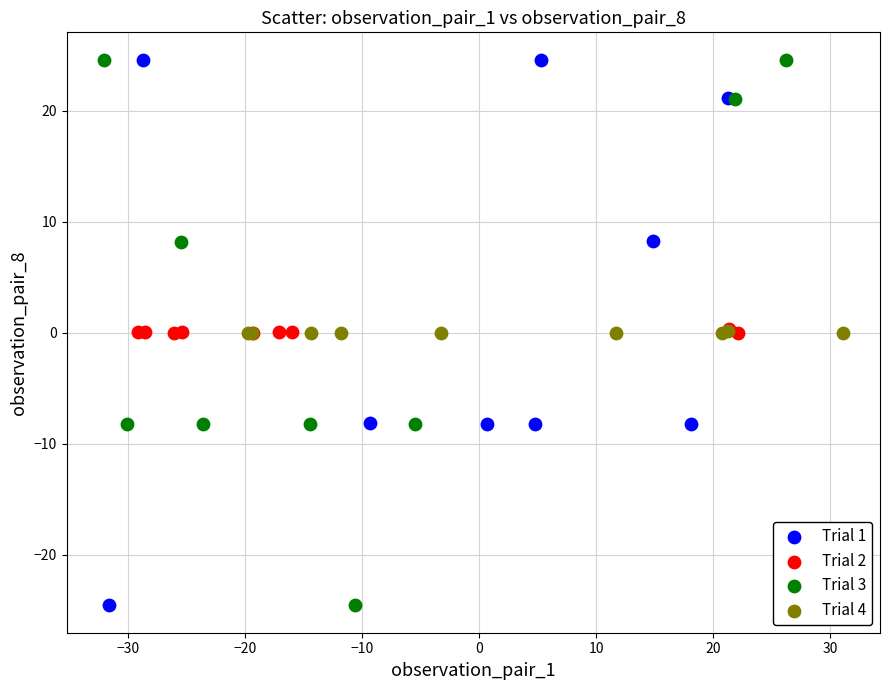

Which series has the largest Y range (max minus min)?

Trial 3